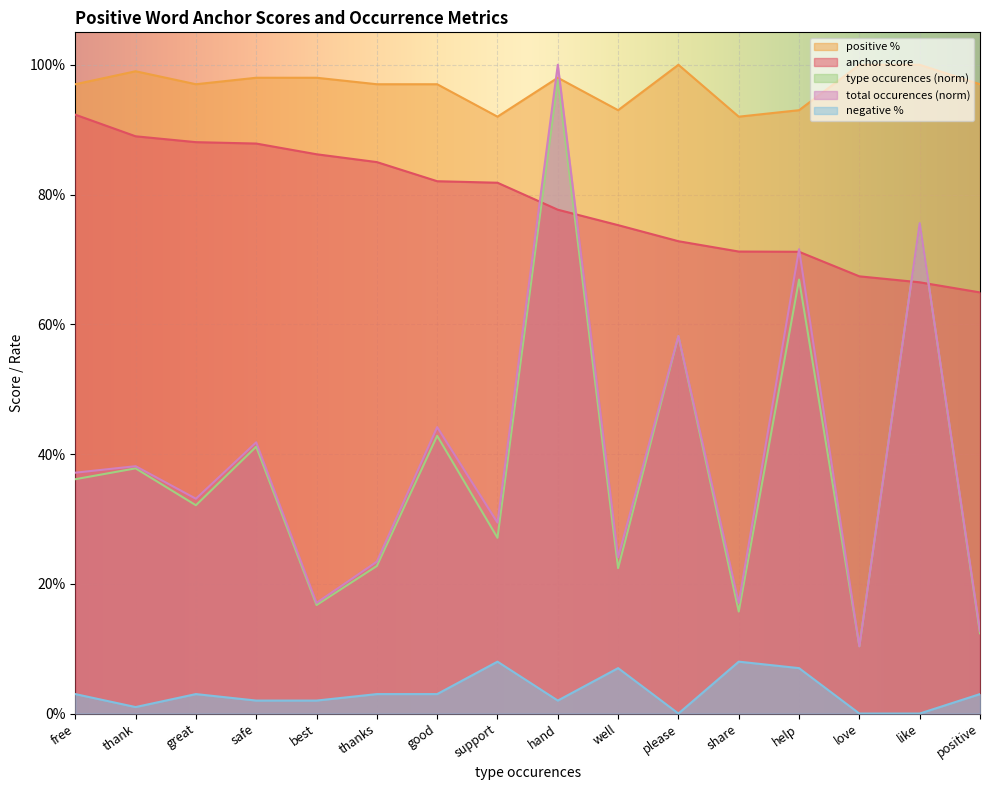

What is the difference between the highest and lowest values at love?

1.0